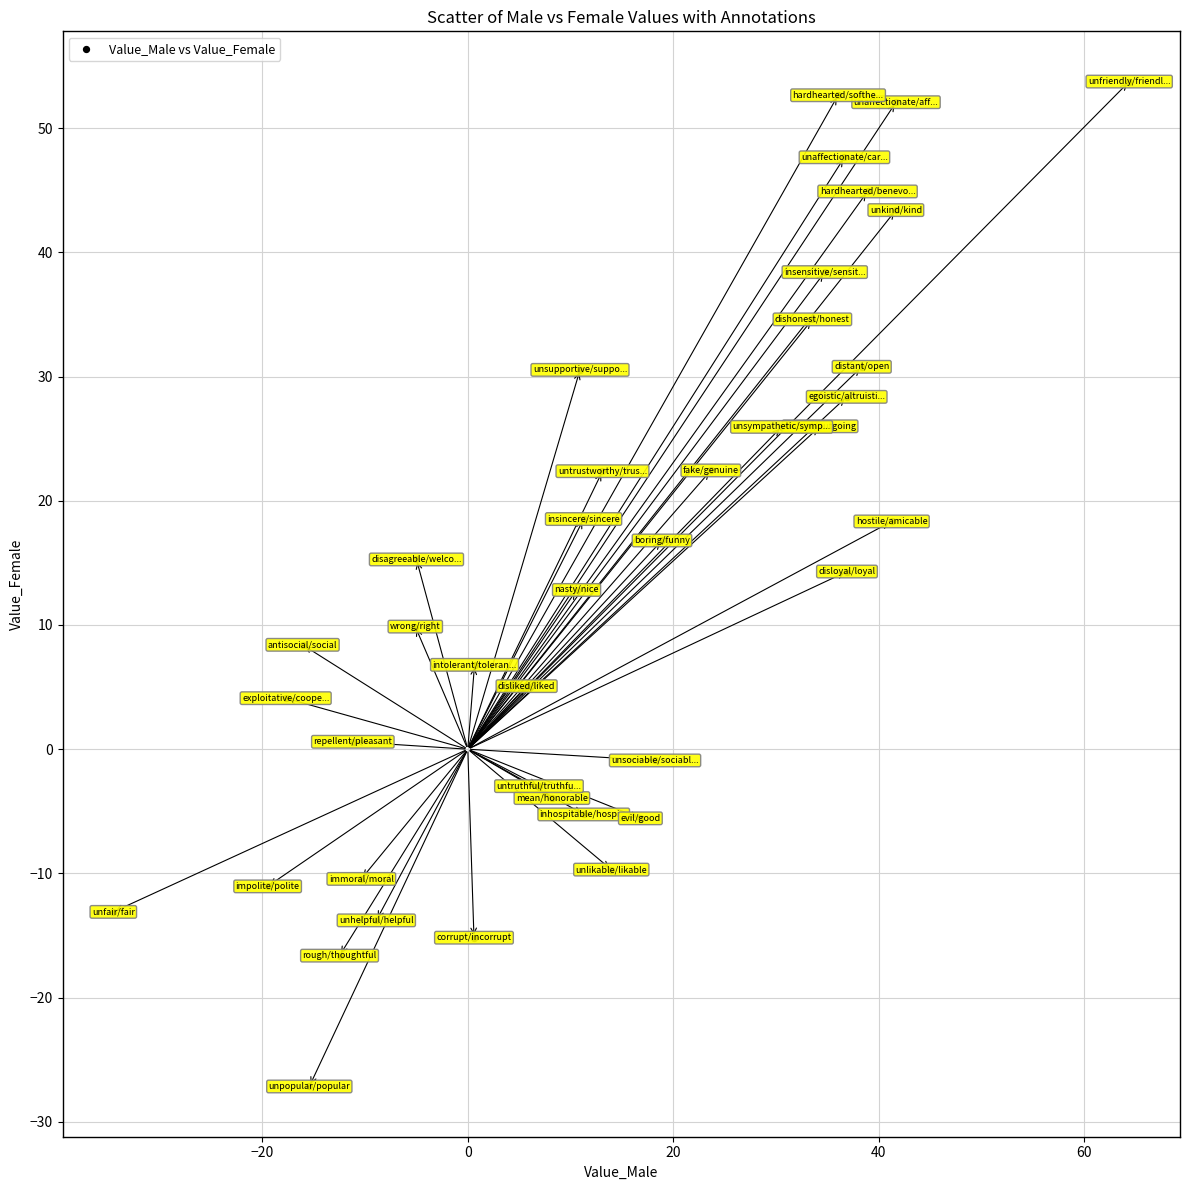

What is the range of X values (max minus min)?

98.9